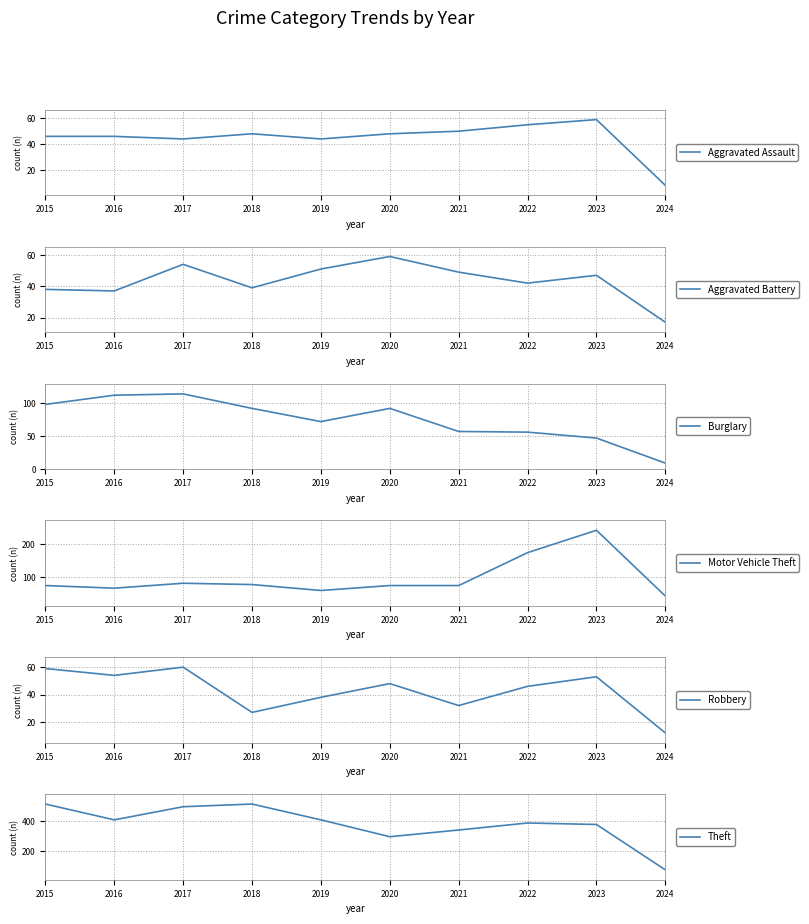

At which category is the sum across all series the highest?

2017